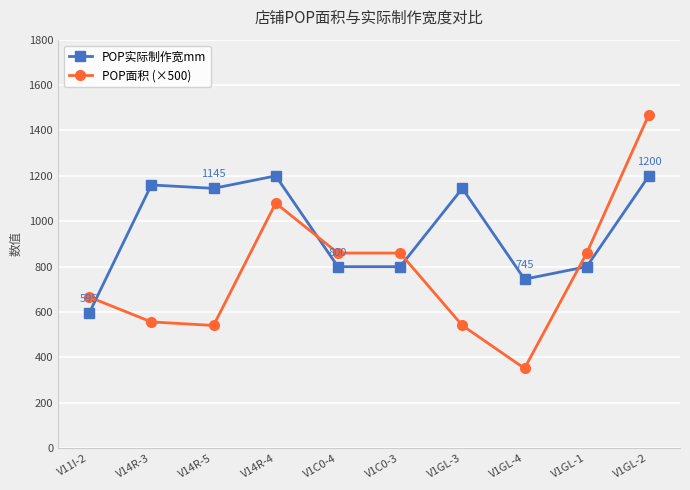

What is the difference between the second highest and second lowest values in the POP实际制作宽mm series?

455.0